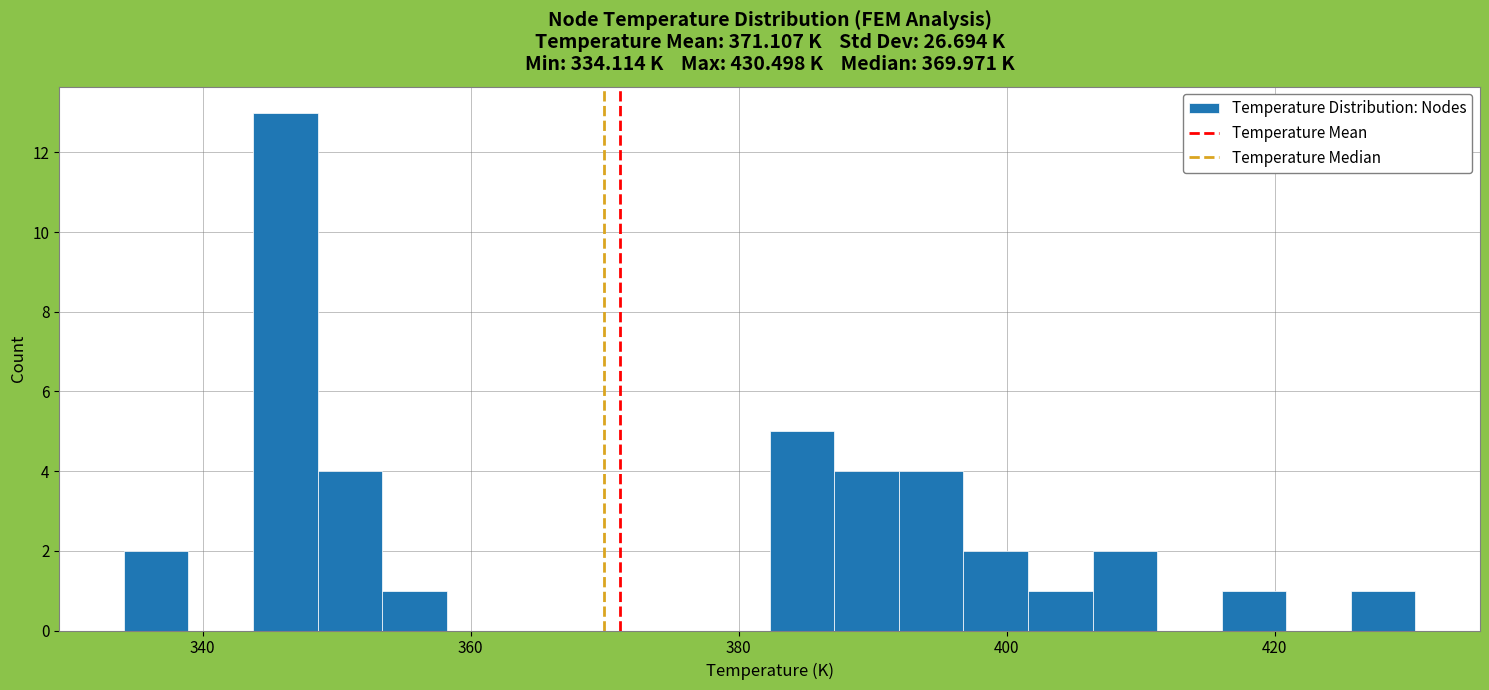

Read against the x-axis, roughly where is the centre of the tallest bar?

346